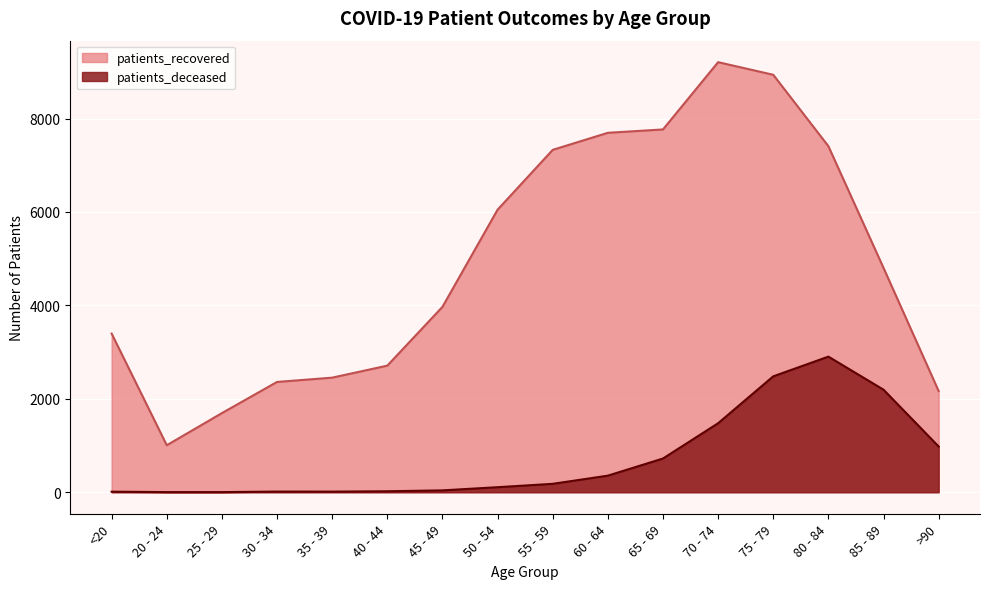

How many lines are shown in the chart?

2